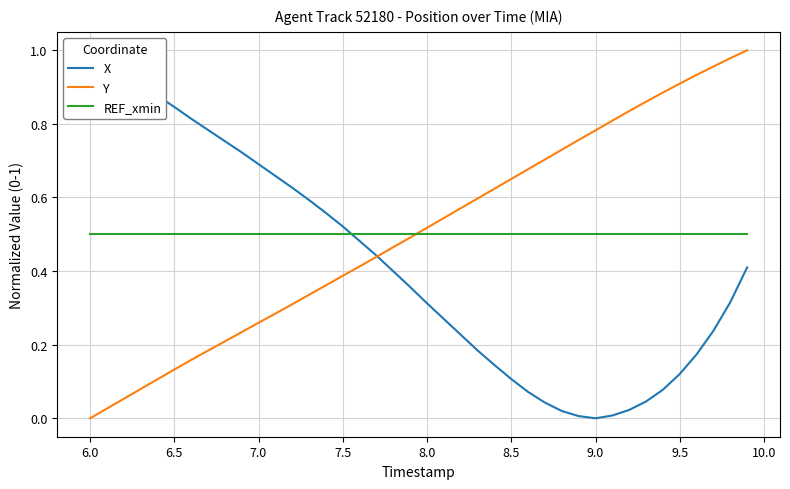

True or false: REF_xmin has a value of 0.5 at 6.5.

True